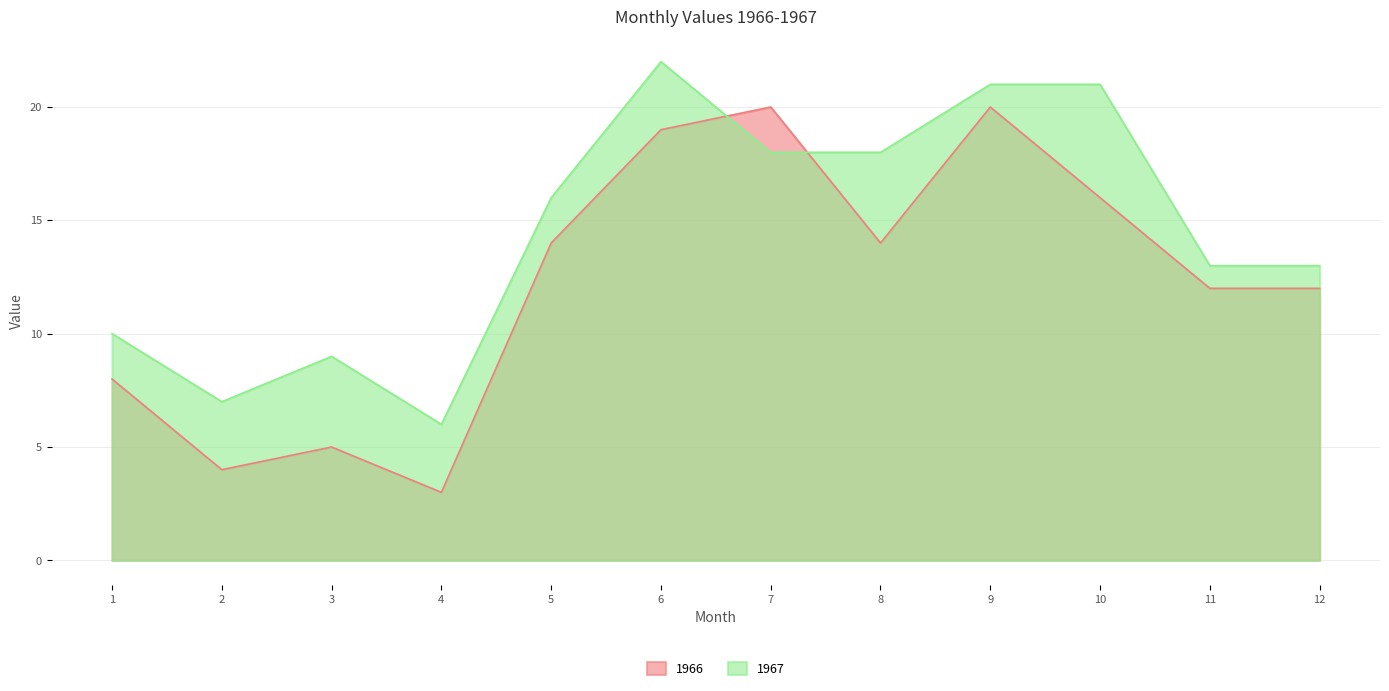

Which series has the widest spread of values?

1966